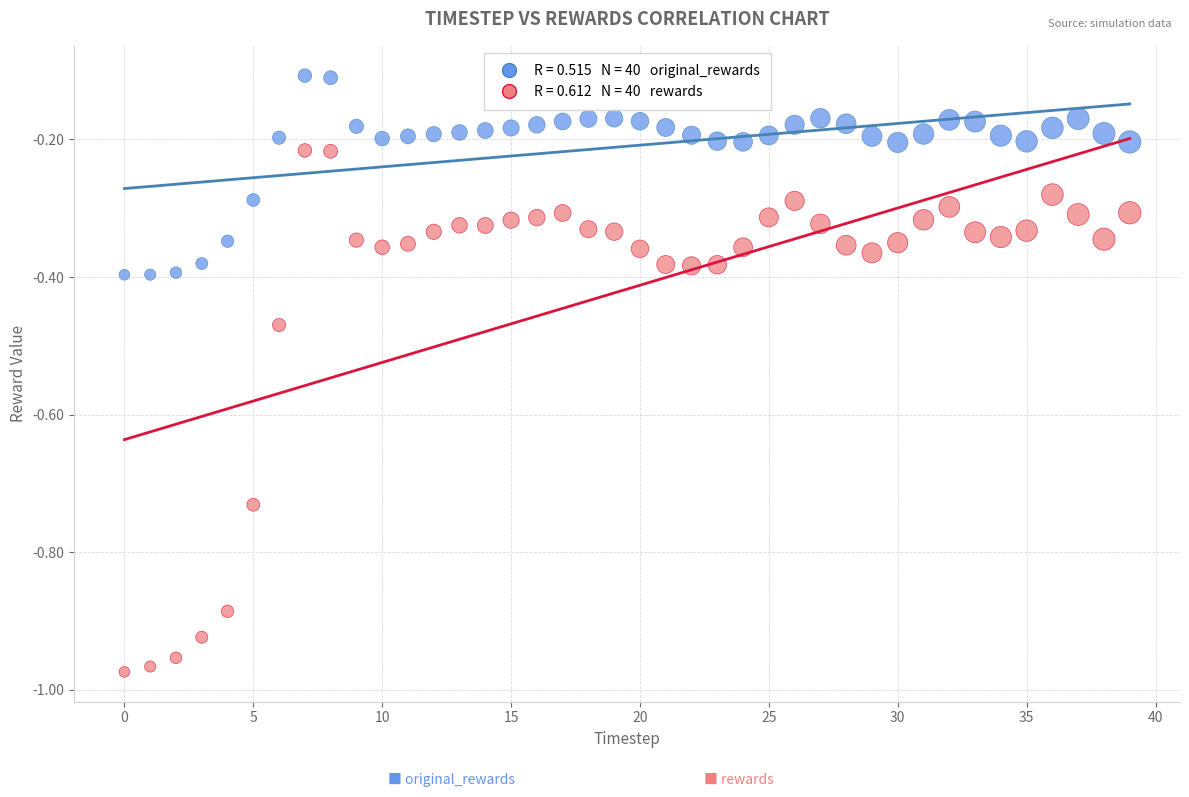

Across all data points, what is the range of Y values (max minus min)?

0.9